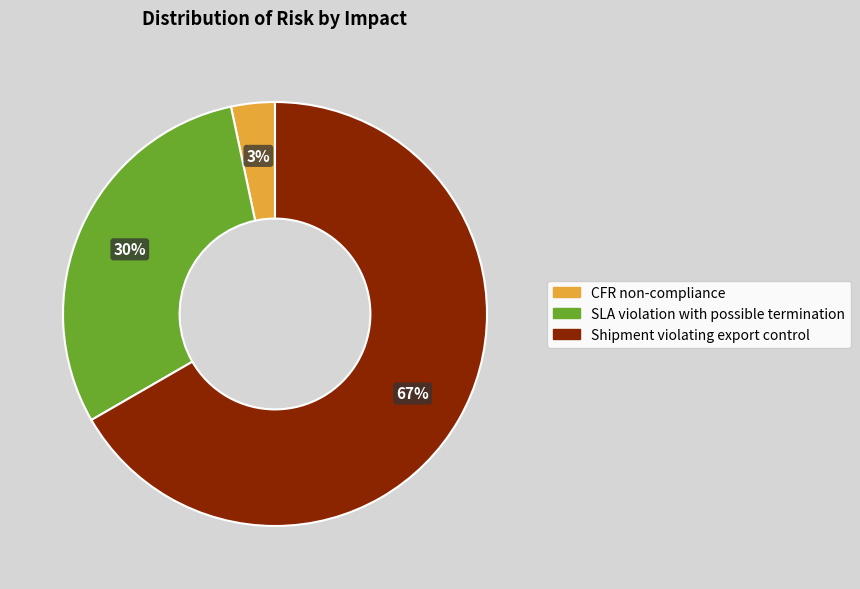

To the nearest percent, what portion does Shipment violating export control represent?

67%